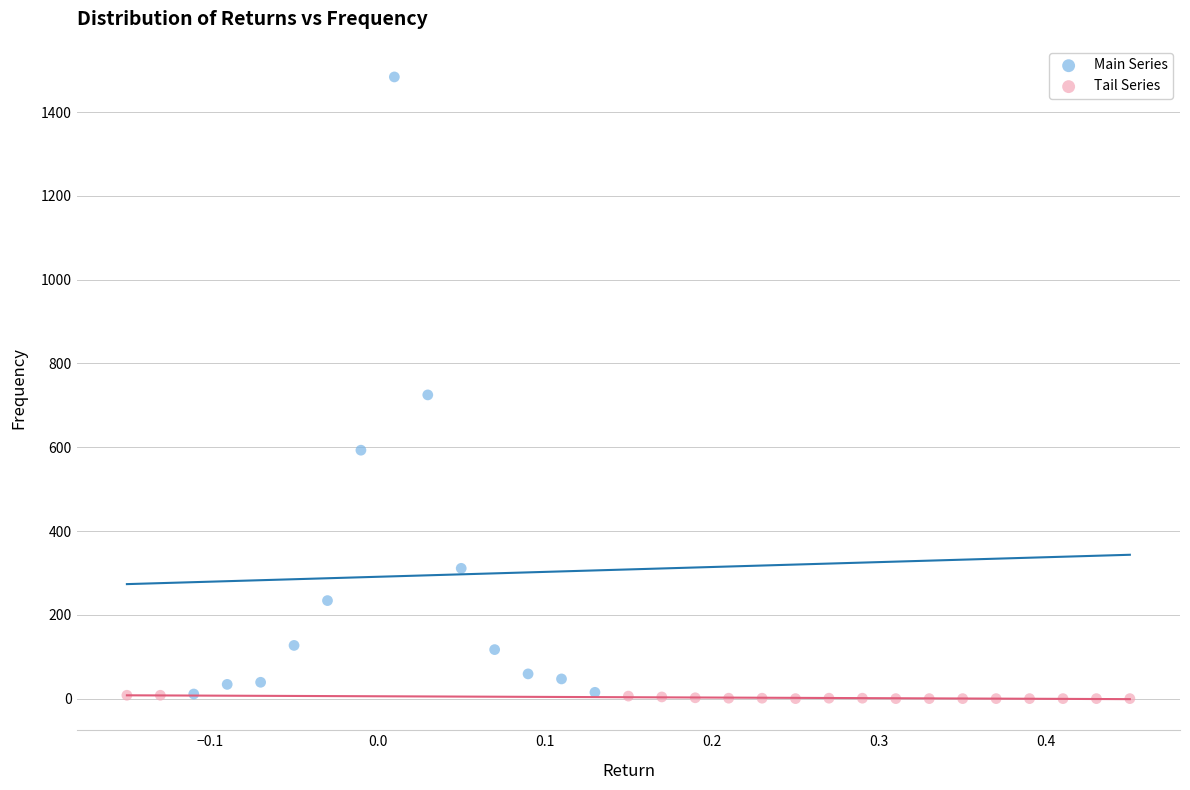

Which series has the widest spread of Y values?

Main Series